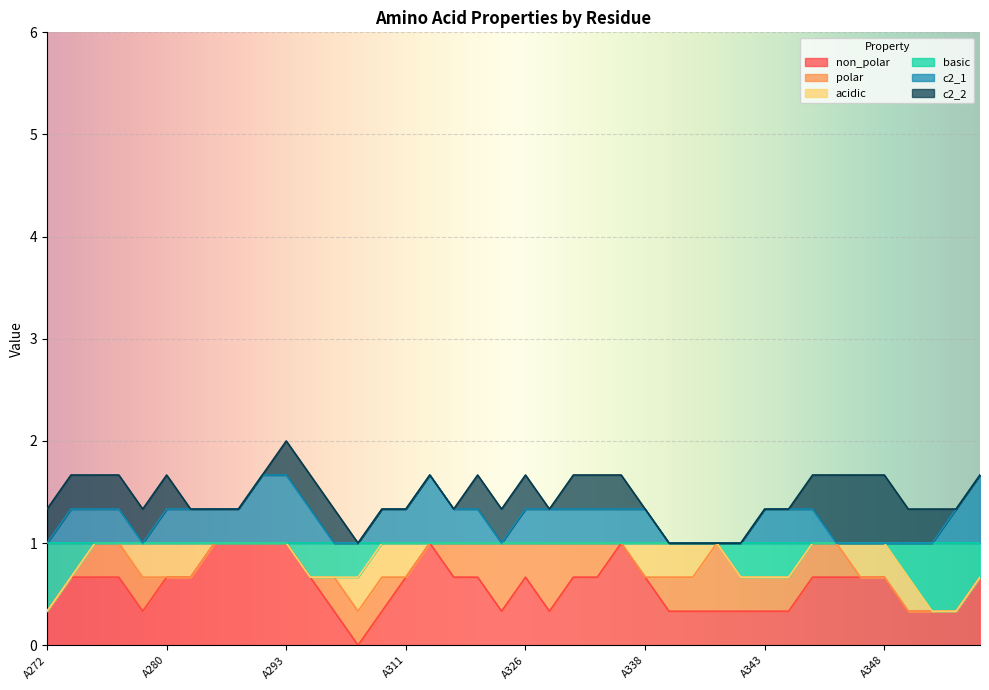

How many lines are shown in the chart?

6